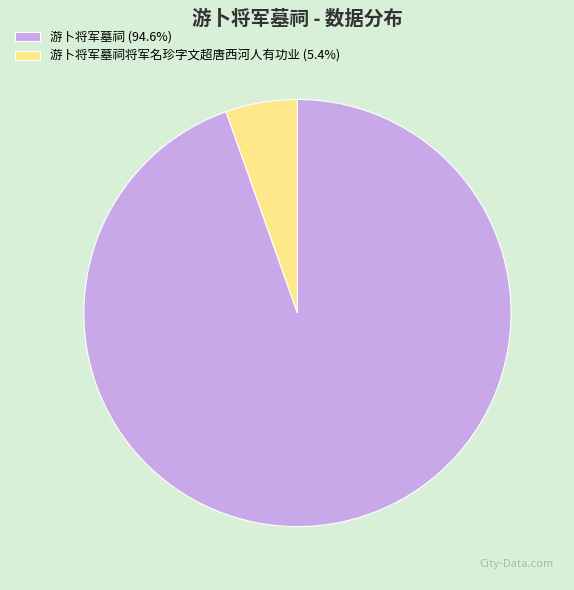

Do 游卜将军墓祠将军名珍字文超唐西河人有功业 (5.4%) and 游卜将军墓祠 (94.6%) together represent more than half of the pie?

Yes